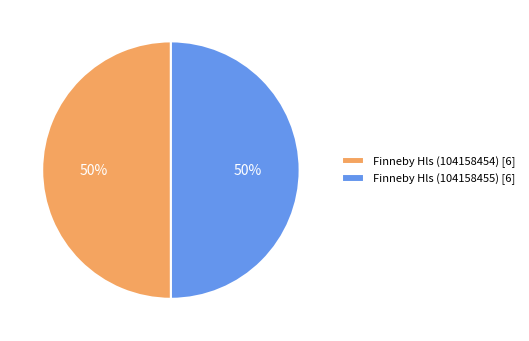

To the nearest percent, what is the combined percentage of Finneby Hls (104158455) [6] and Finneby Hls (104158454) [6]?

100%